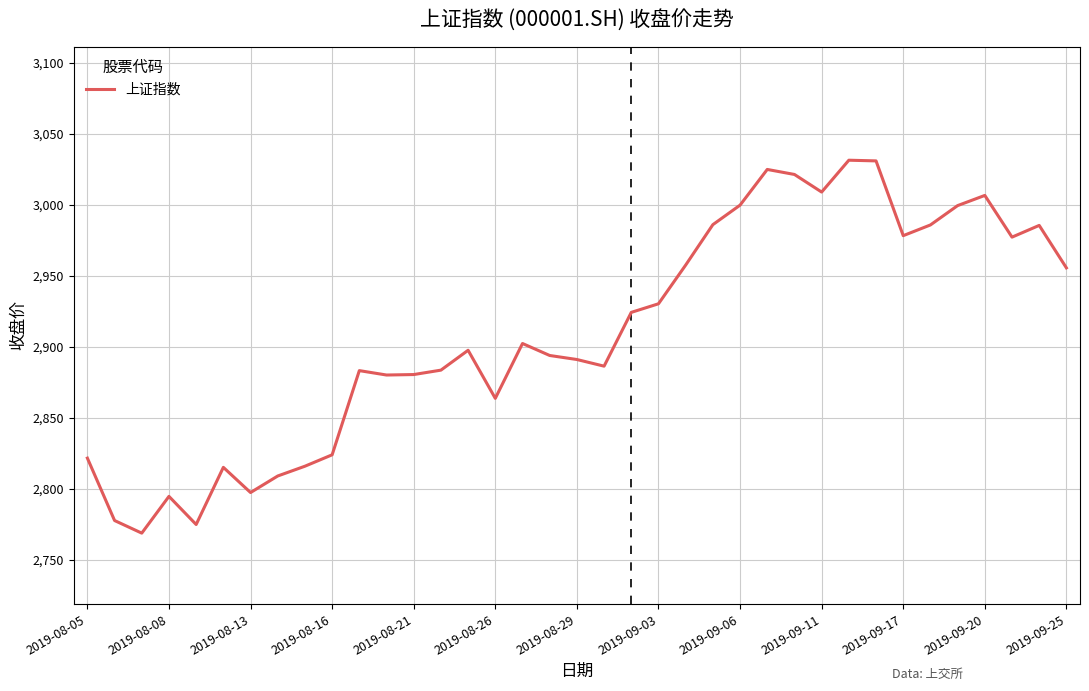

What is the maximum value shown in the chart?

3031.2